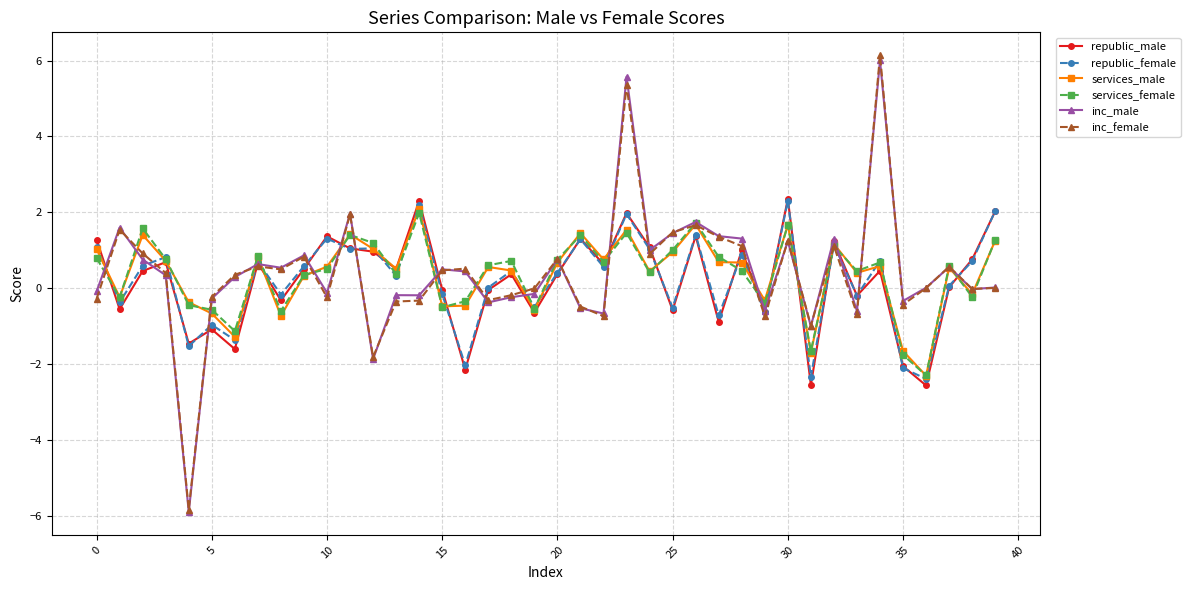

What is the highest value of the services_female series?

2.0